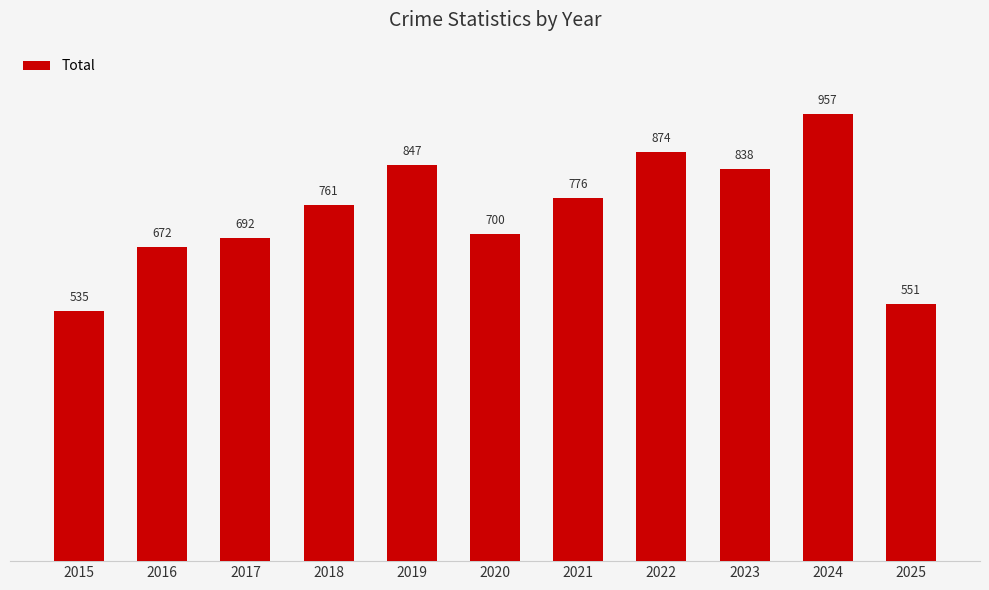

What is the difference between the values at 2025 and 2022?

323